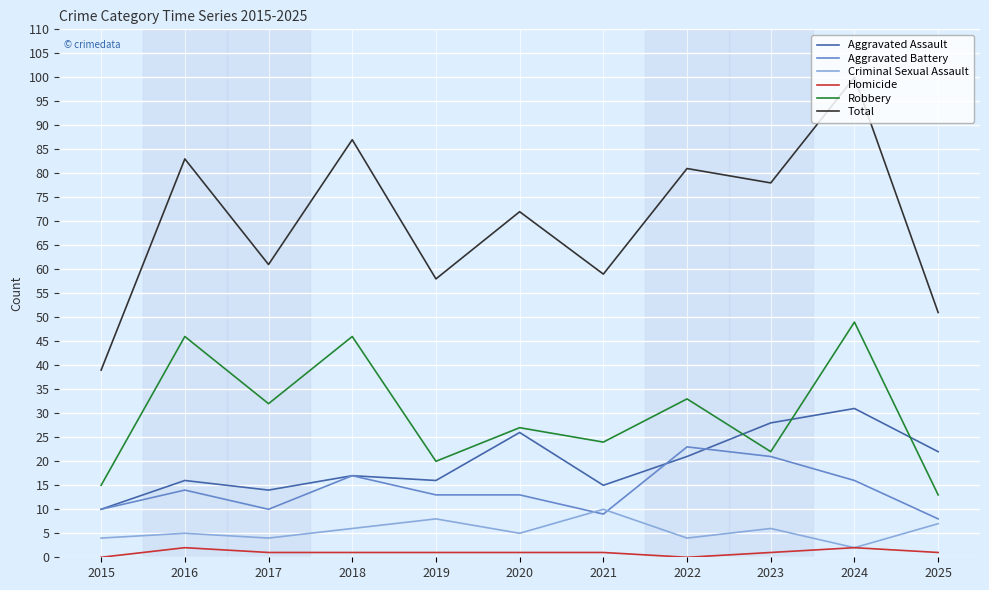

How many interior local peaks does the Robbery series have?

5